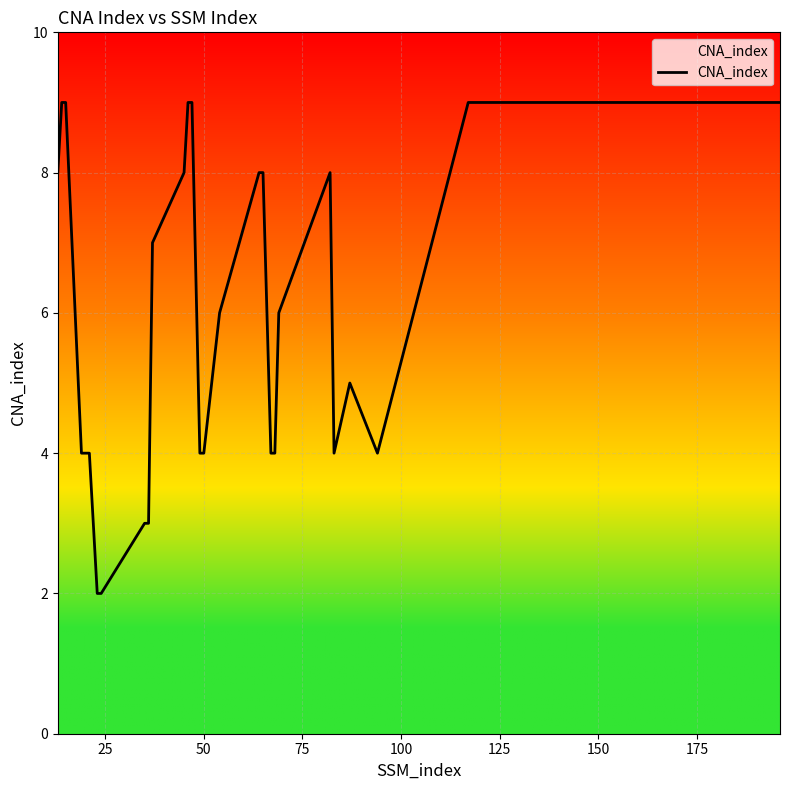

What is the minimum value shown in the chart?

2